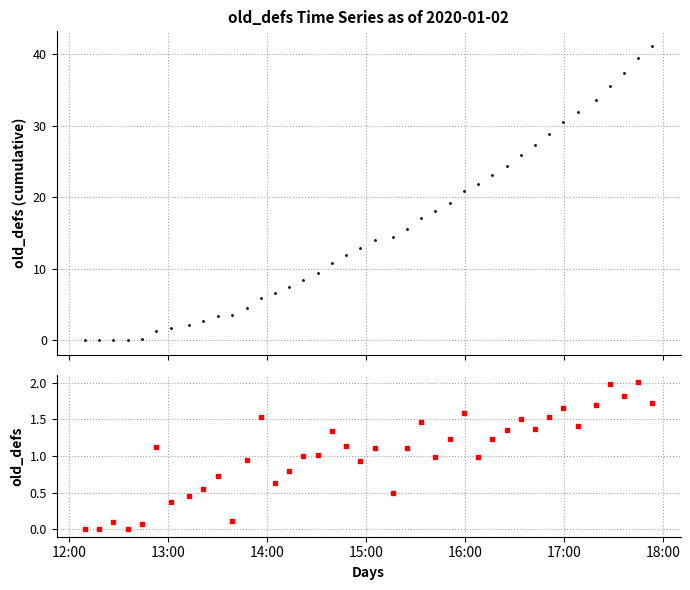

What is the spread (max minus min) of values at 18:00?

1.3